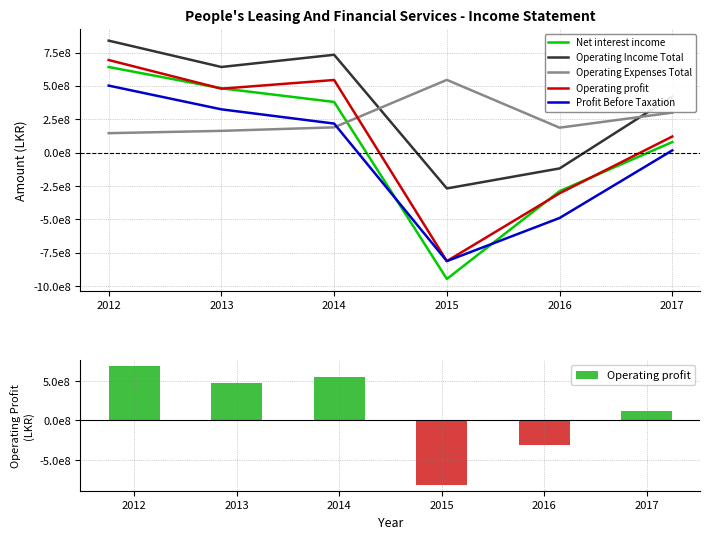

What is the total value across all series at 2012?

2822041906